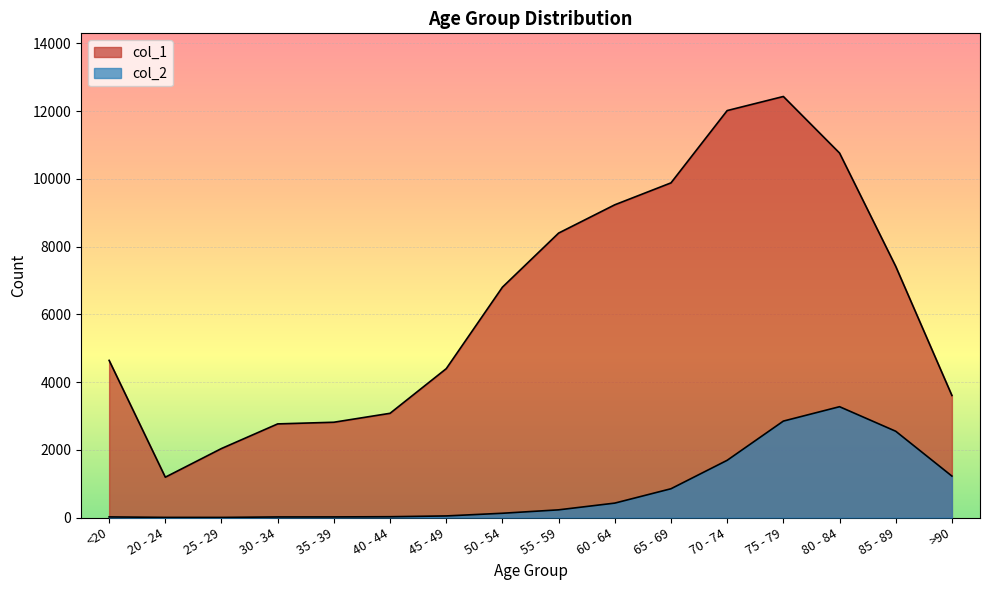

How many data points in col_2 are less than 227?

8